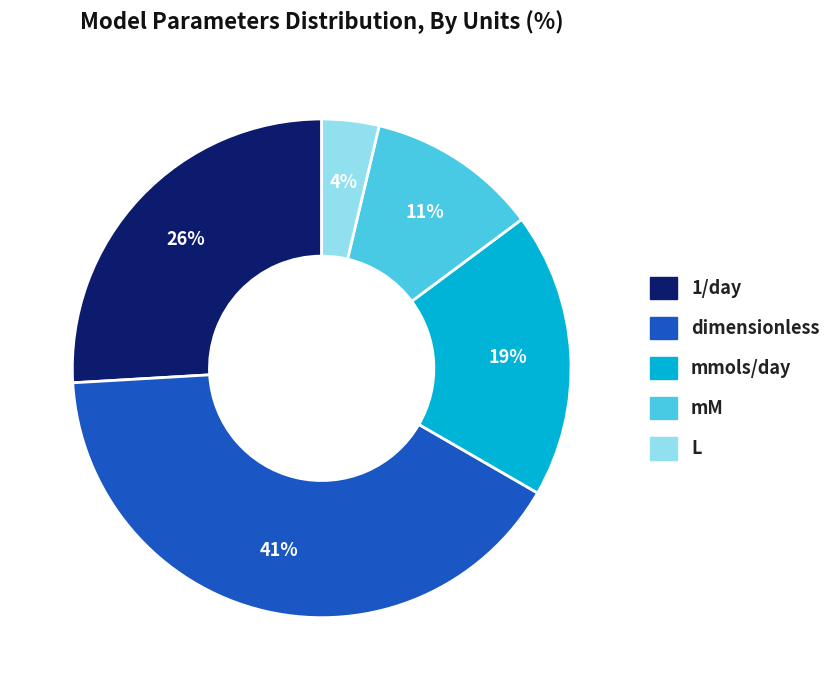

Is the sum of dimensionless and mmols/day greater than half?

Yes